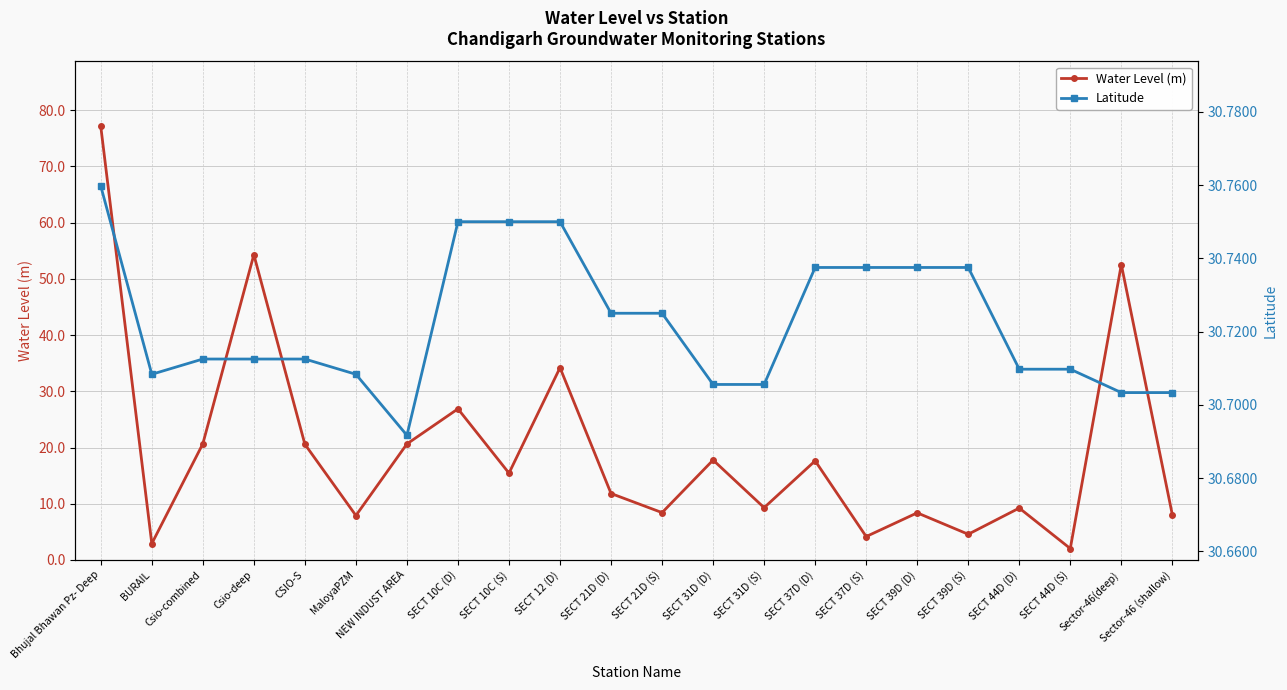

Which has a higher value, NEW INDUST AREA or CSIO-S?

NEW INDUST AREA